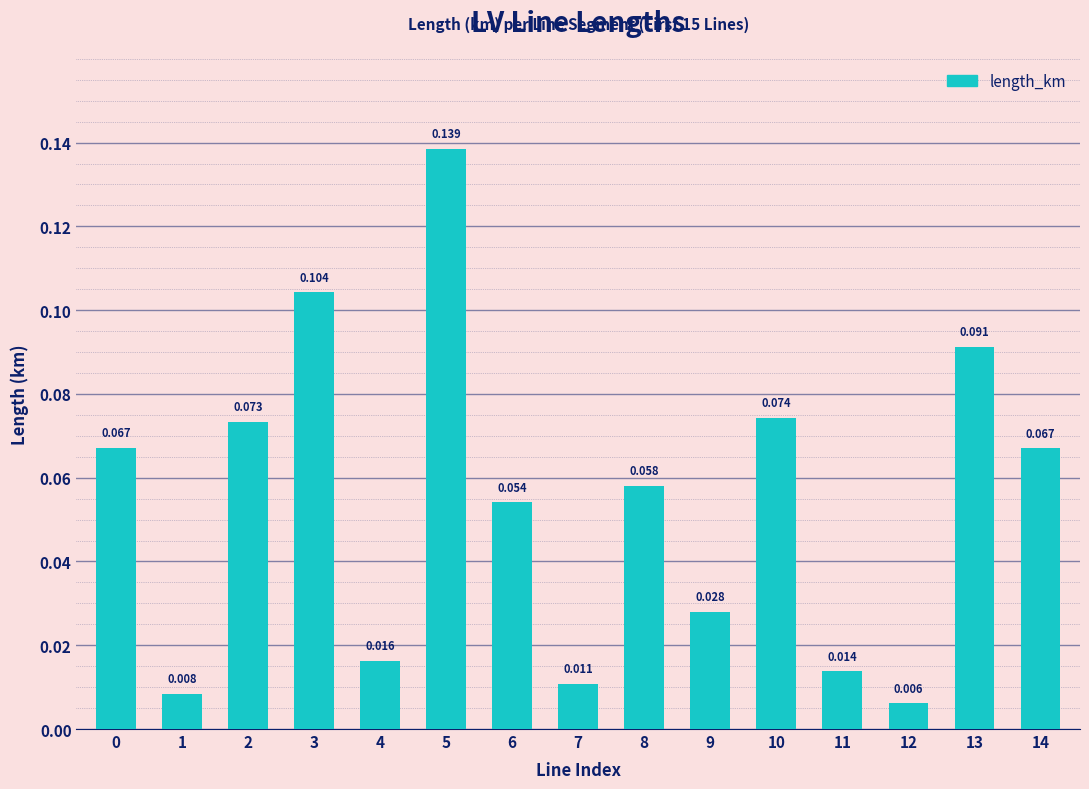

Is it true that the value at 9 is 0.0?

True